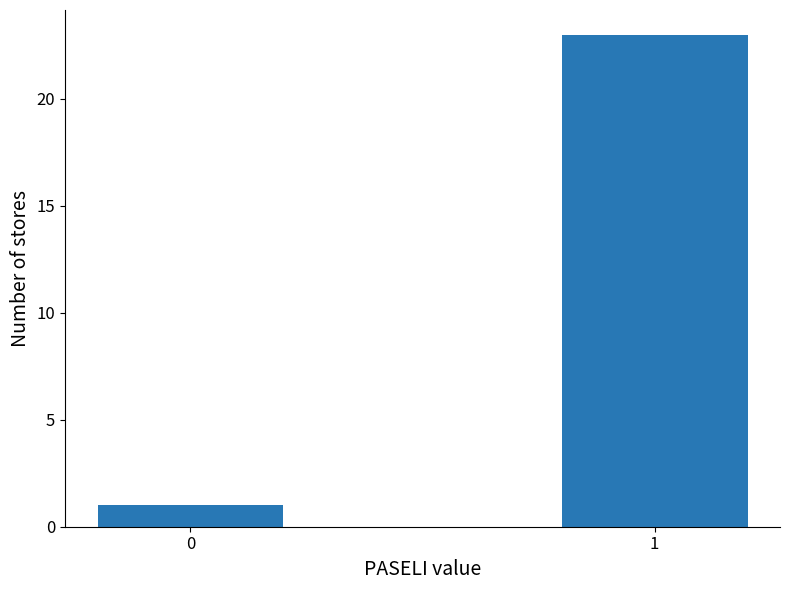

Reading right to left, list all the values displayed in this chart.

23	1